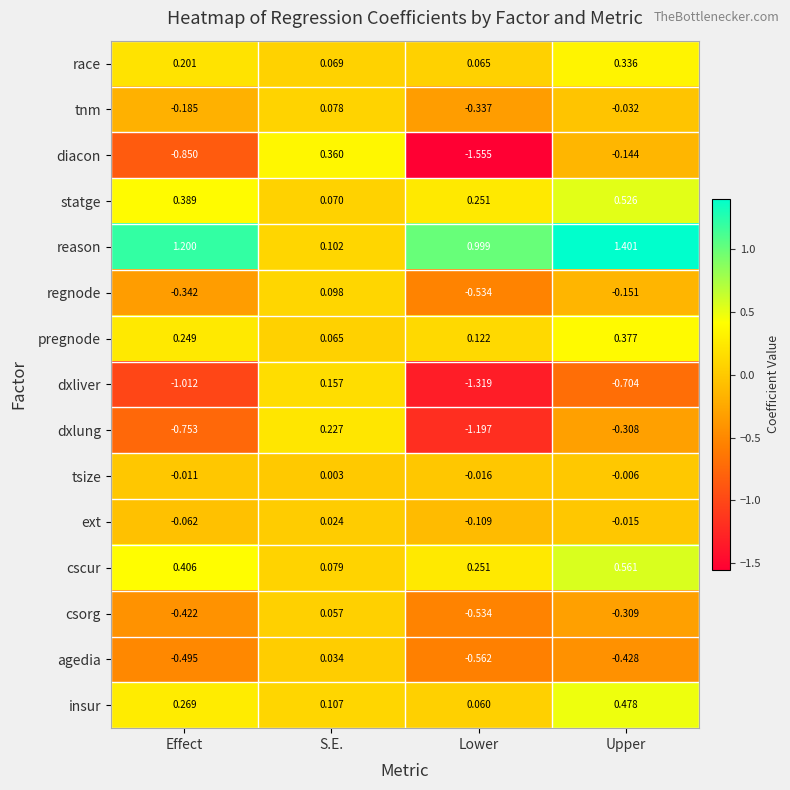

At which label is race closest to 0?

Lower